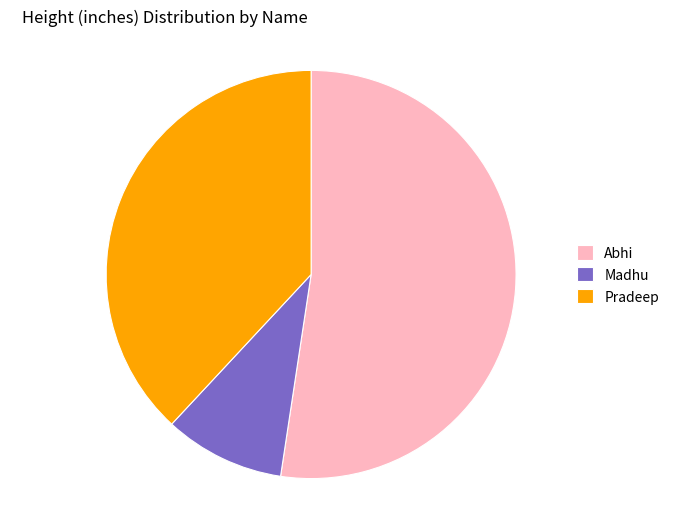

What is the ratio of the value at Abhi to the value at Madhu?

5.5